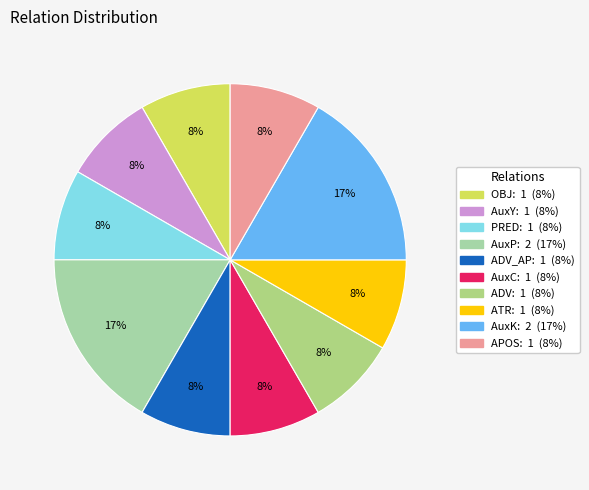

Is there a majority slice in this chart?

No